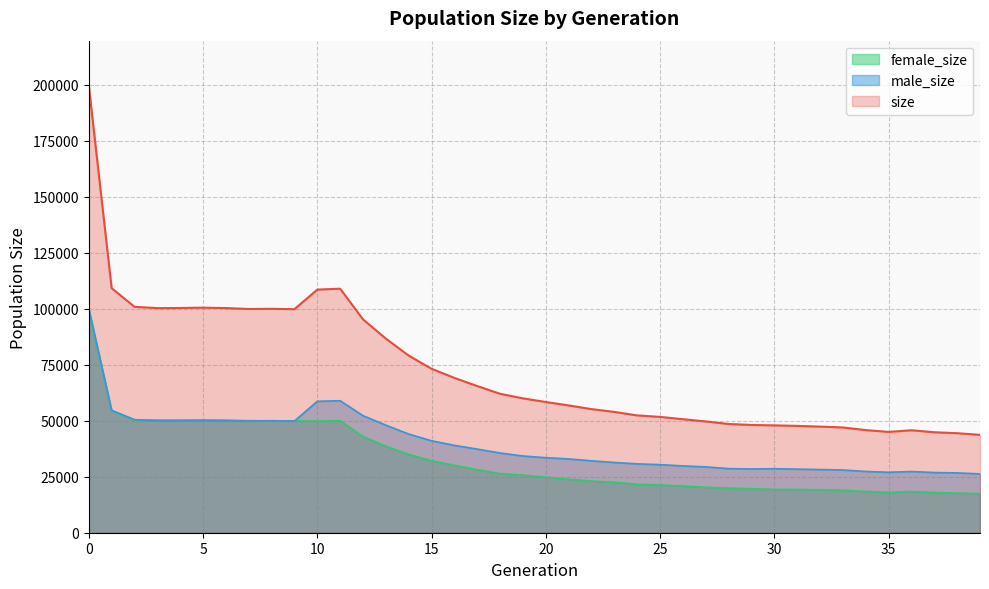

Between 19 and 28, which series saw the biggest shift?

size